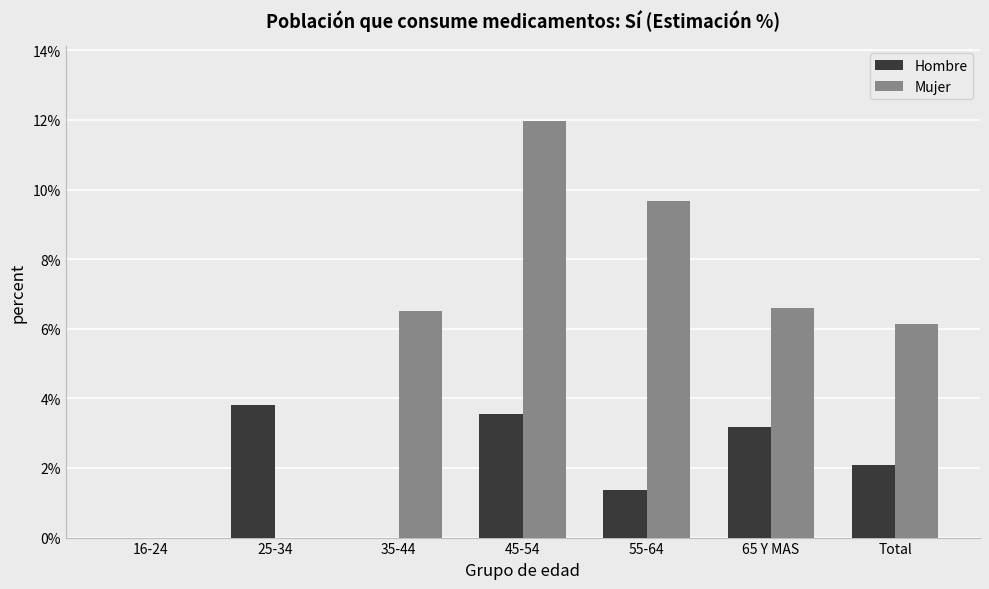

What is the spread (max minus min) of values at 65 Y MAS?

3.4